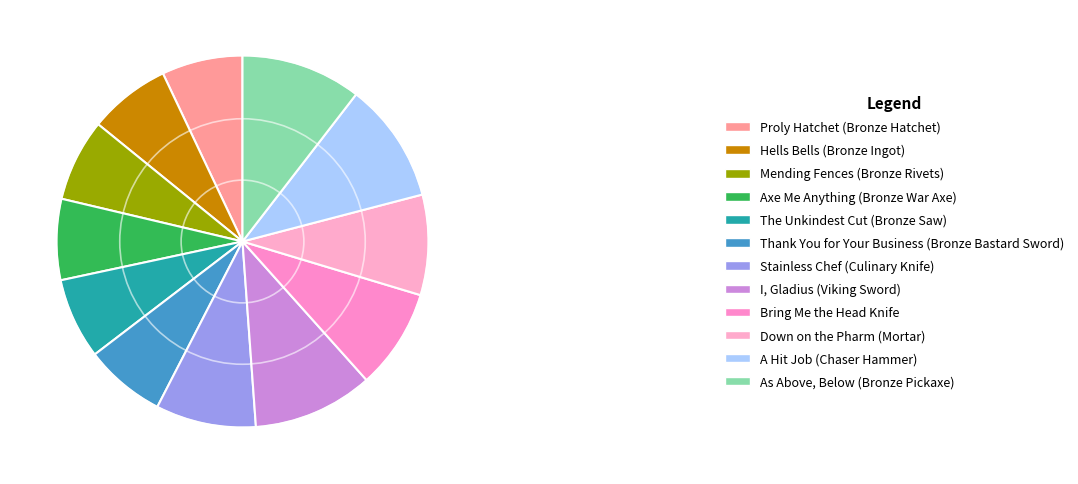

What percentage do The Unkindest Cut (Bronze Saw) and A Hit Job (Chaser Hammer) together represent?

17.5%